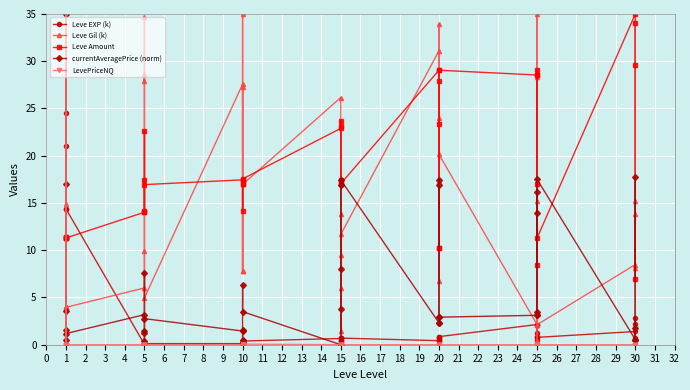

Is this an area chart (filled region under the line)?

No